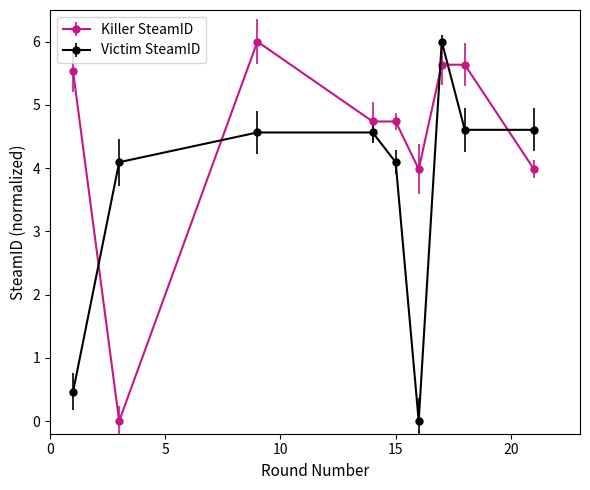

Which series has the largest total across all categories?

Killer SteamID